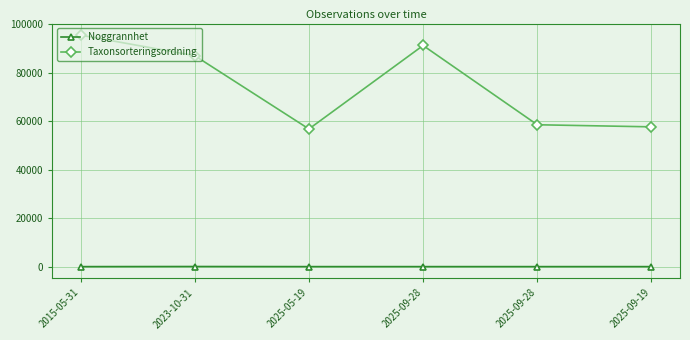

True or false: Taxonsorteringsordning and Noggrannhet cross at least once.

False